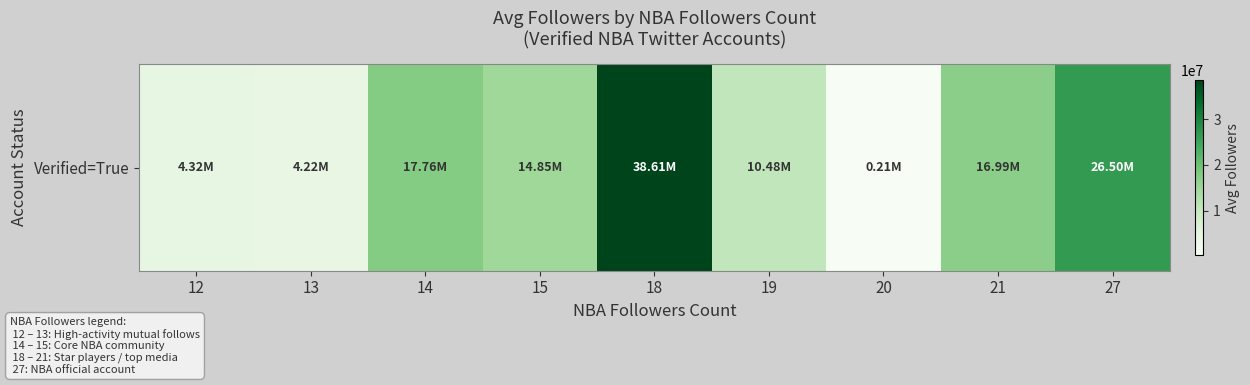

At which category does the chart reach its peak across all series?

18